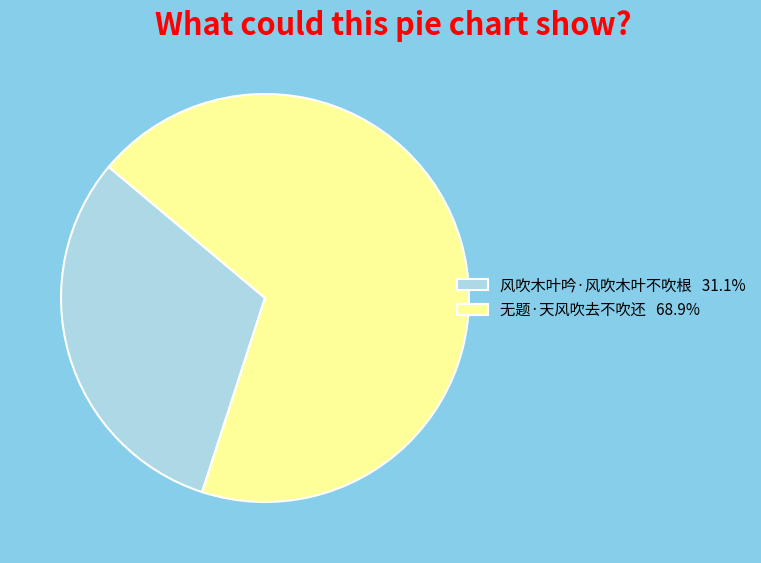

Approximately how many times larger is the value at 风吹木叶吟·风吹木叶不吹根 31.1% compared to 无题·天风吹去不吹还 68.9%?

0.5